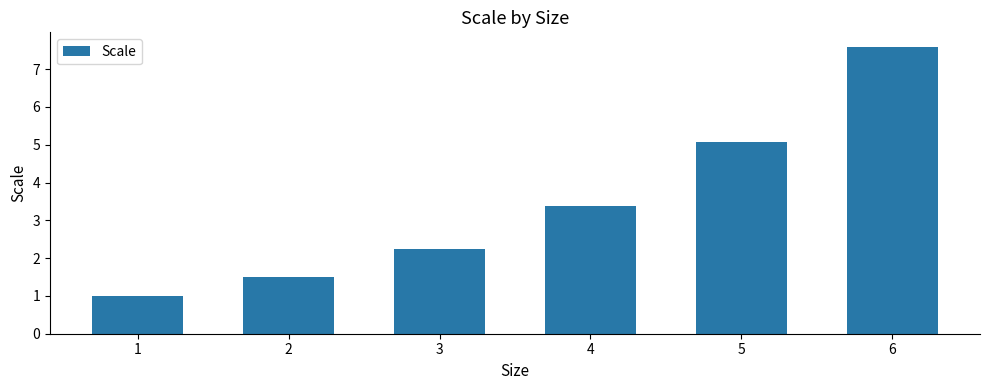

The value at 6 is 4.2. True or false?

False